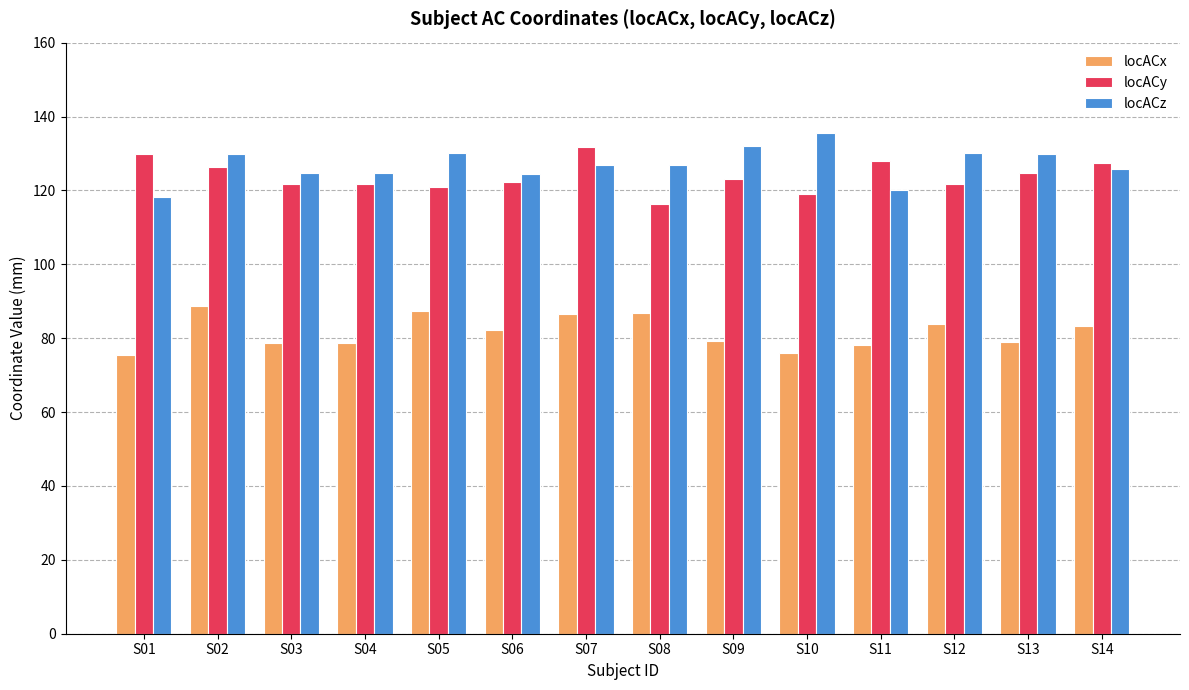

What is the difference between the maximum and second lowest values in the locACy series?

12.7